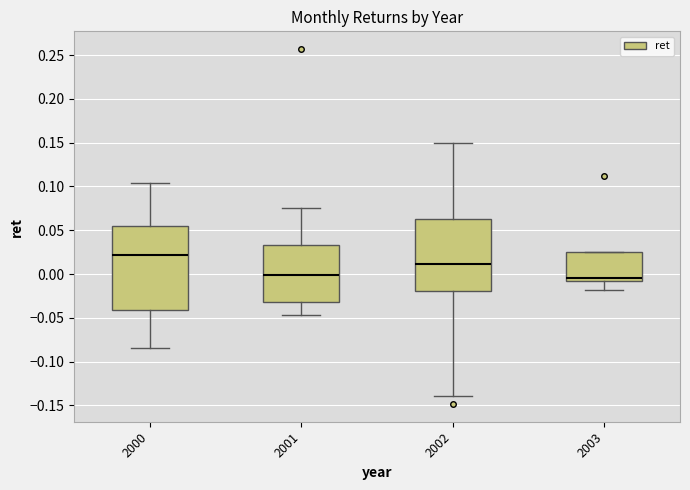

Which box has the highest median line?

2000